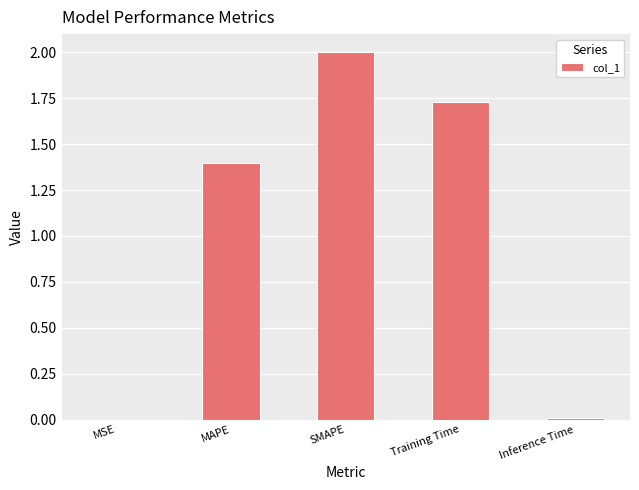

At which category does the chart reach its peak across all series?

SMAPE